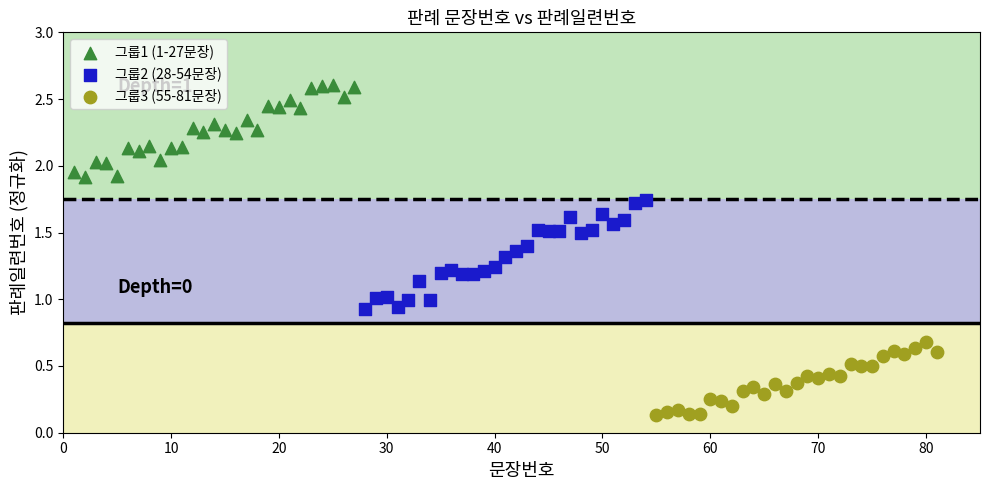

Which series contains the lowest Y value?

그룹3 (55-81문장)